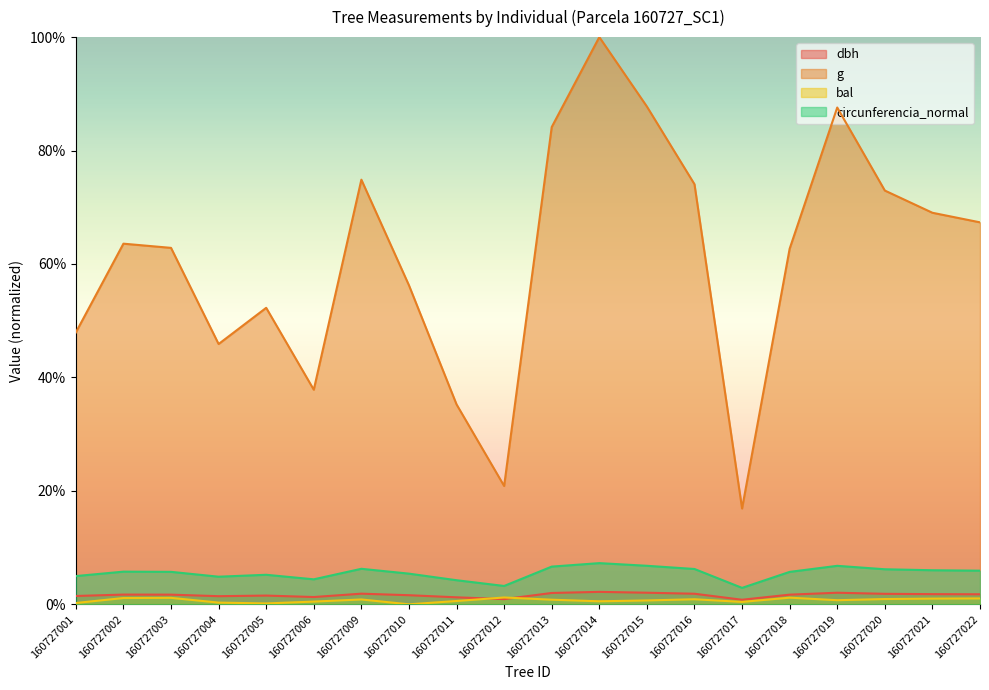

At 160727013, list the series in order from smallest to largest.

bal, dbh, circunferencia_normal, g